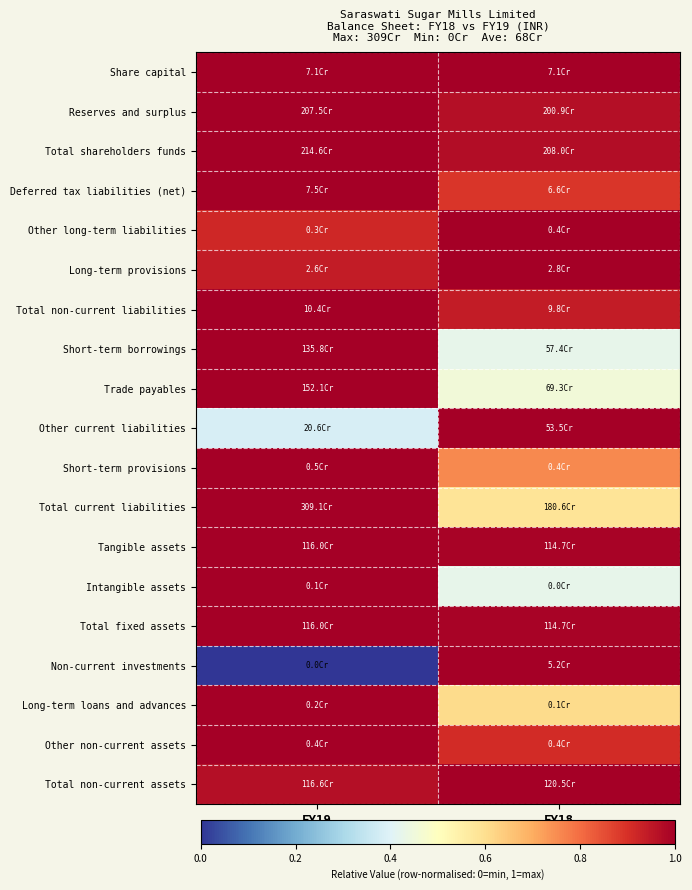

Reading left to right, list all the values displayed in this chart.

Share capital: FY19=1.0	FY18=1.0
Reserves and surplus: FY19=1.0	FY18=1.0
Total shareholders funds: FY19=1.0	FY18=1.0
Deferred tax liabilities (net): FY19=1.0	FY18=0.9
Other long-term liabilities: FY19=0.9	FY18=1.0
Long-term provisions: FY19=0.9	FY18=1.0
Total non-current liabilities: FY19=1.0	FY18=0.9
Short-term borrowings: FY19=1.0	FY18=0.4
Trade payables: FY19=1.0	FY18=0.5
Other current liabilities: FY19=0.4	FY18=1.0
Short-term provisions: FY19=1.0	FY18=0.8
Total current liabilities: FY19=1.0	FY18=0.6
Tangible assets: FY19=1.0	FY18=1.0
Intangible assets: FY19=1.0	FY18=0.4
Total fixed assets: FY19=1.0	FY18=1.0
Non-current investments: FY19=0.0	FY18=1.0
Long-term loans and advances: FY19=1.0	FY18=0.6
Other non-current assets: FY19=1.0	FY18=0.9
Total non-current assets: FY19=1.0	FY18=1.0